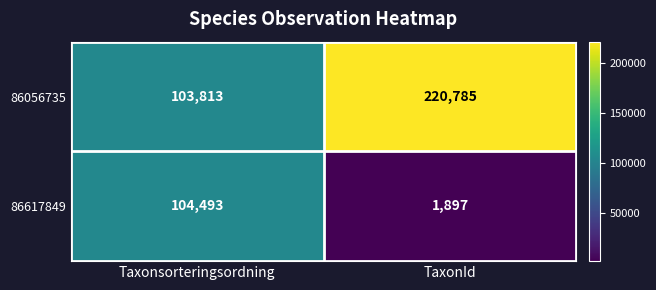

What is the difference between the maximum and minimum values in the 86617849 series?

102596